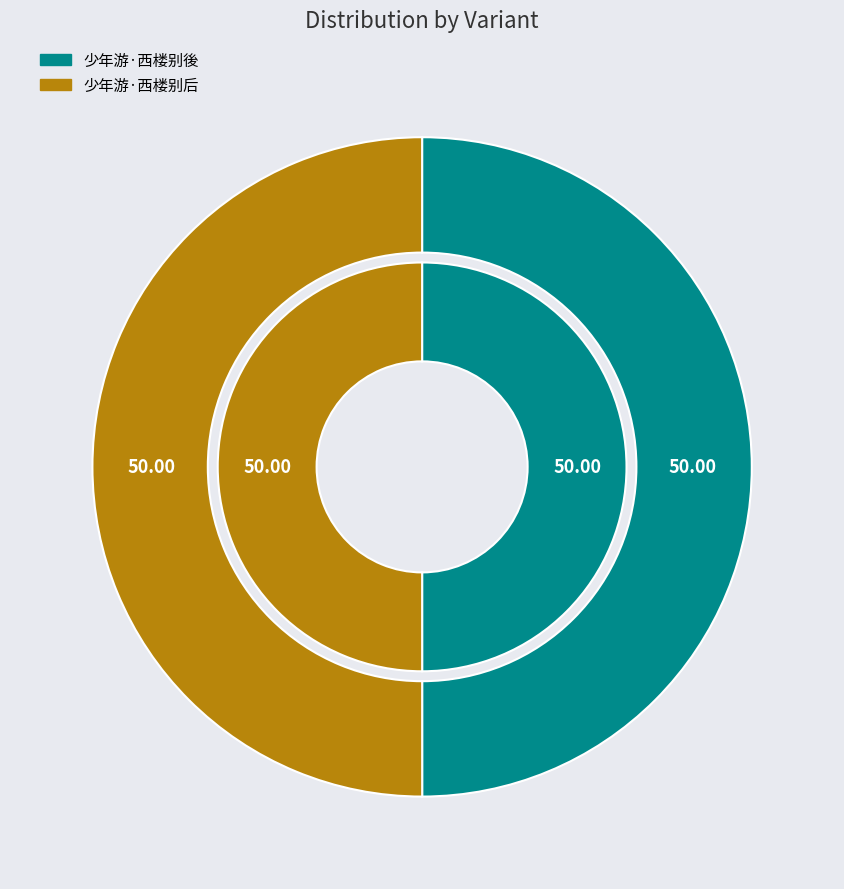

How many segments does this pie chart have?

2